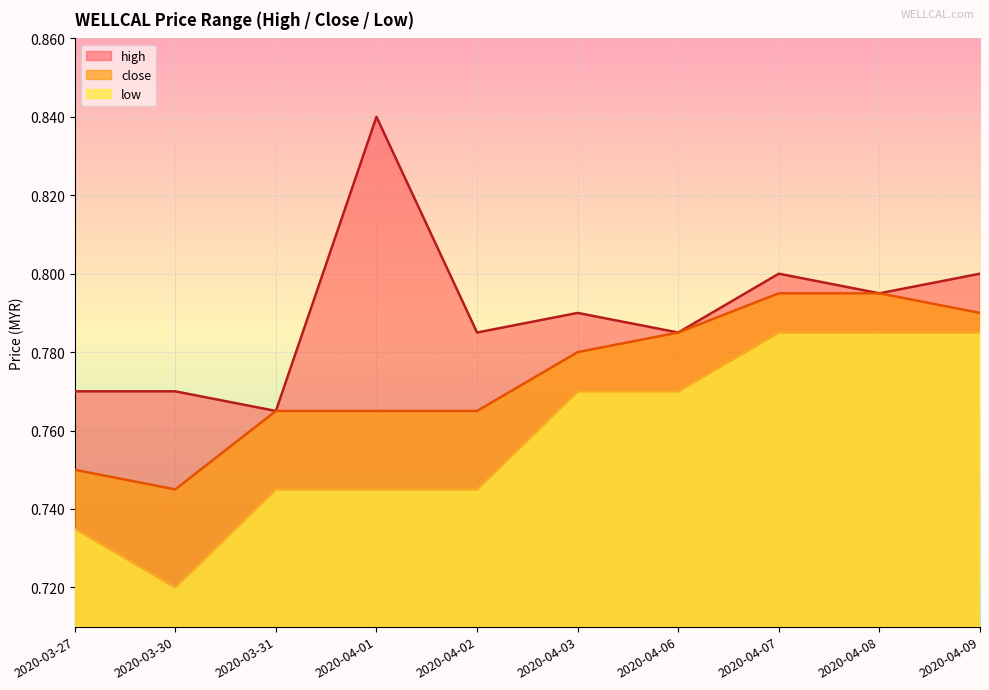

What are all the series names shown in the legend?

high, close, low